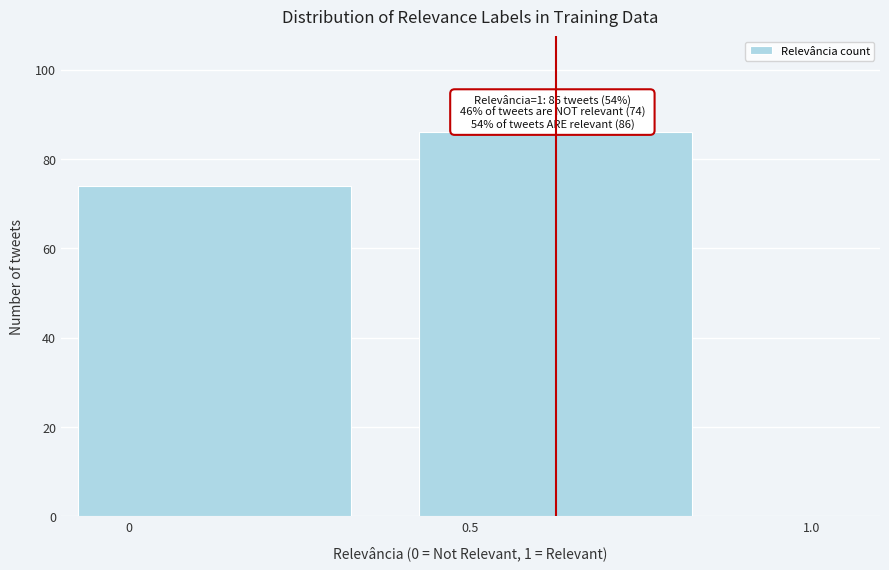

Reading left to right, extract all data points from this chart.

0=74	0.5=86